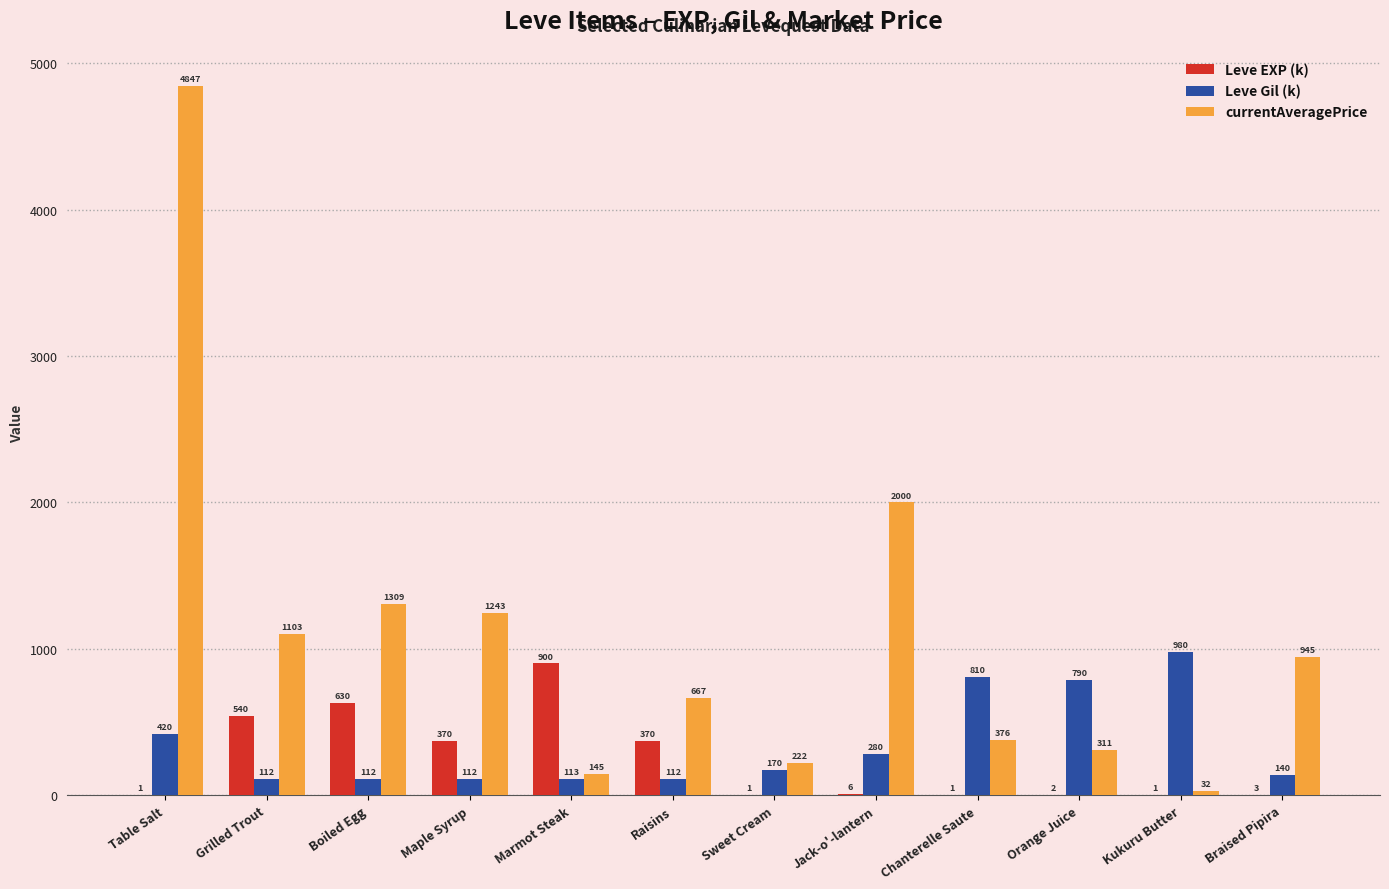

The value of Leve Gil (k) at Marmot Steak is 113. True or false?

True